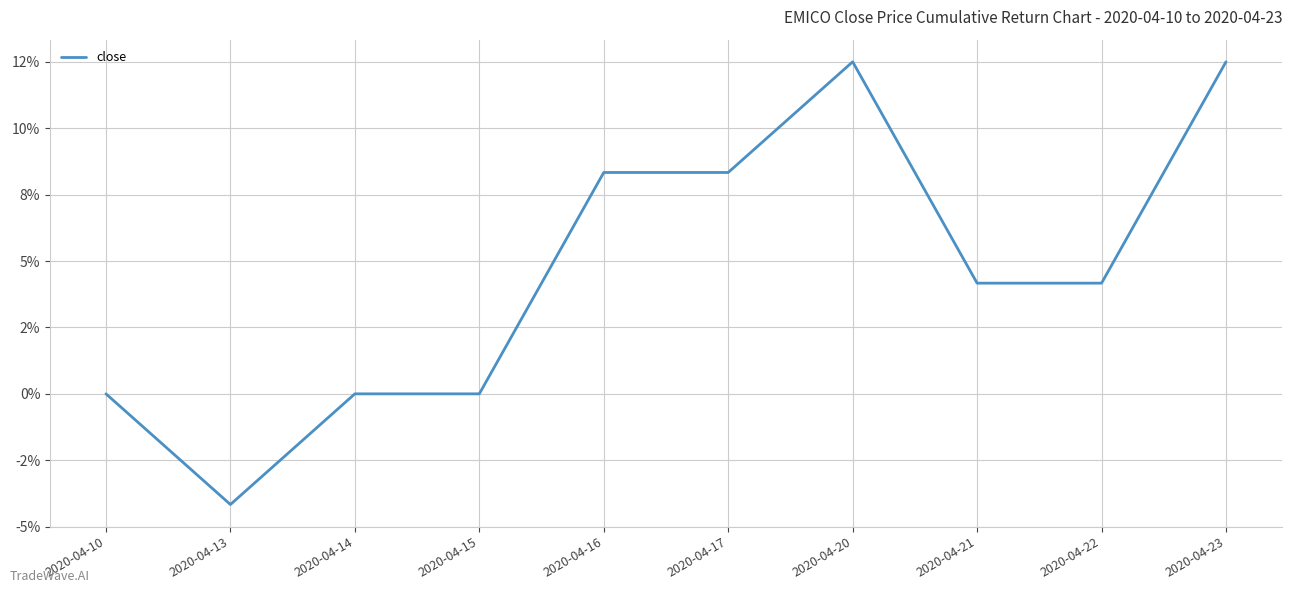

Where does the data first go above 4?

2020-04-16